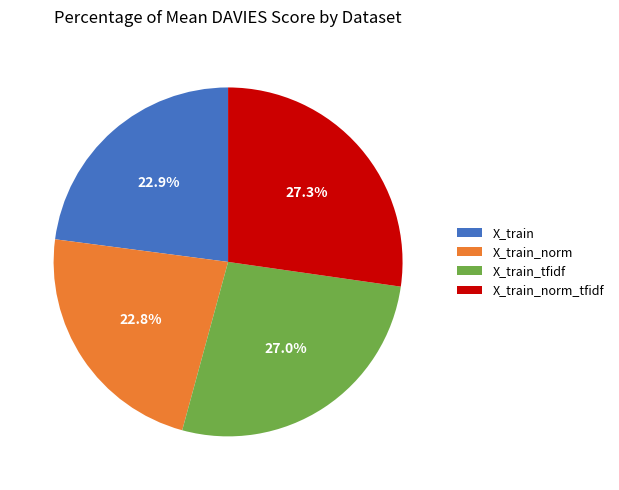

Does X_train_norm represent more than half of the total?

No